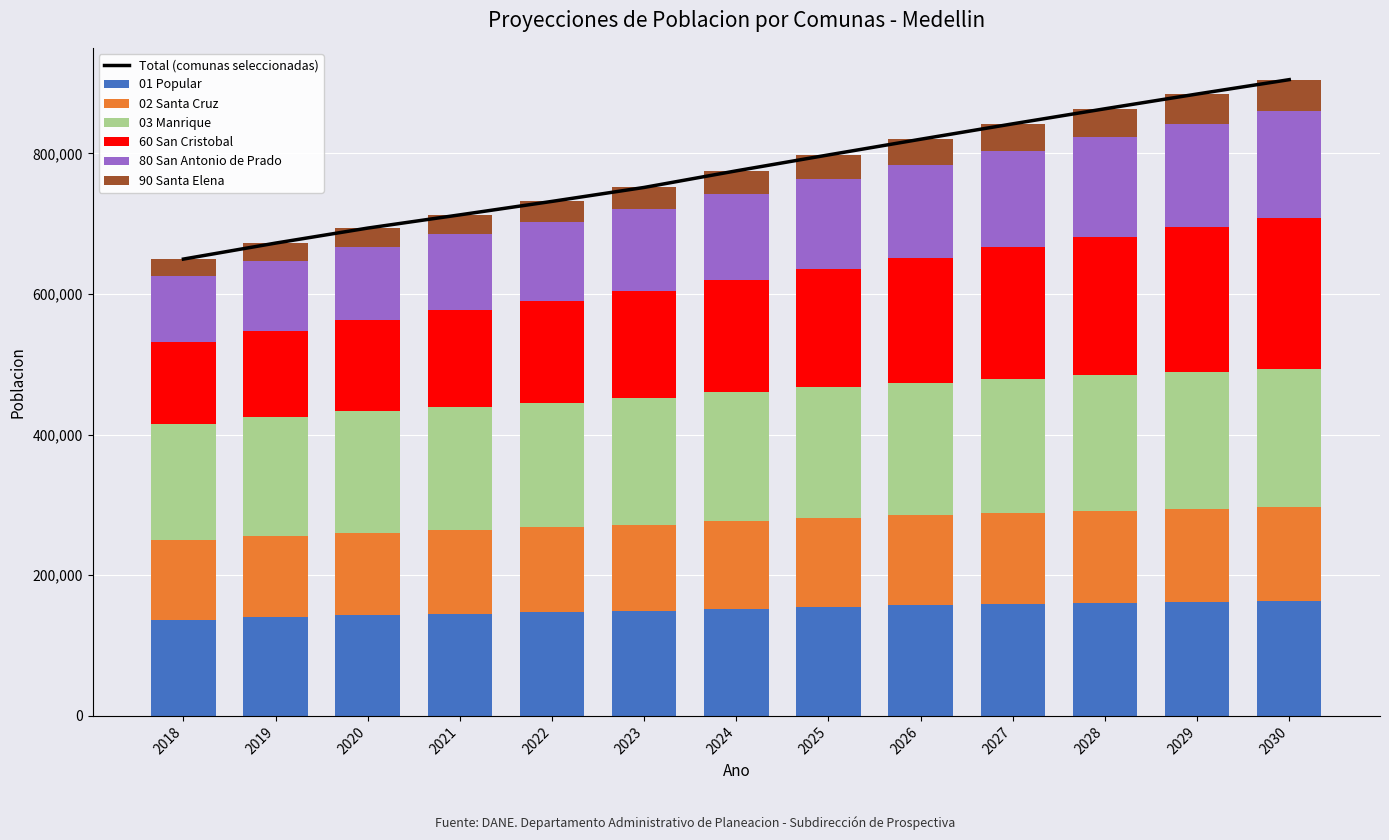

Is the value of 90 Santa Elena at 2024 greater than the value of 60 San Cristobal at 2026?

No